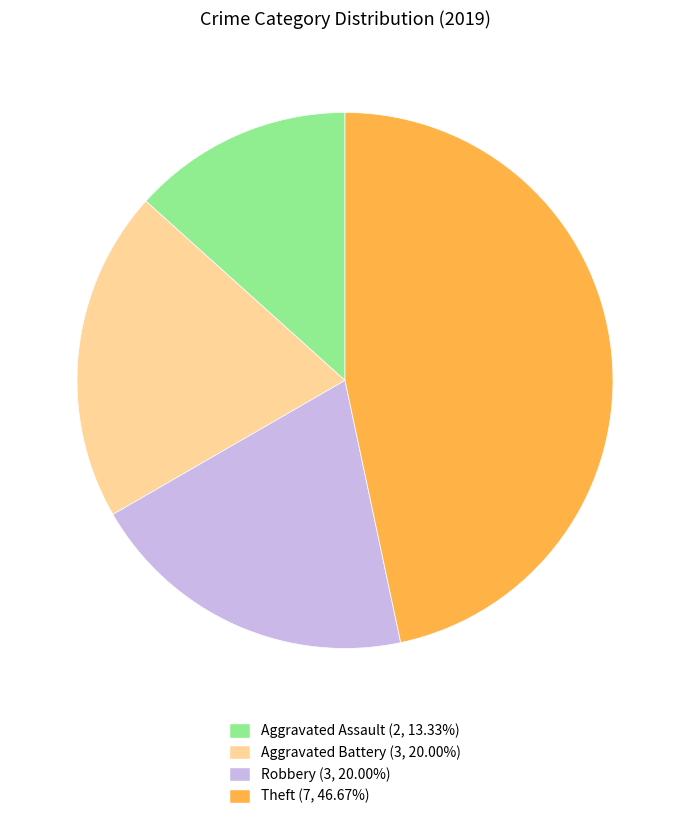

Is there any slice that represents more than half of the pie?

No